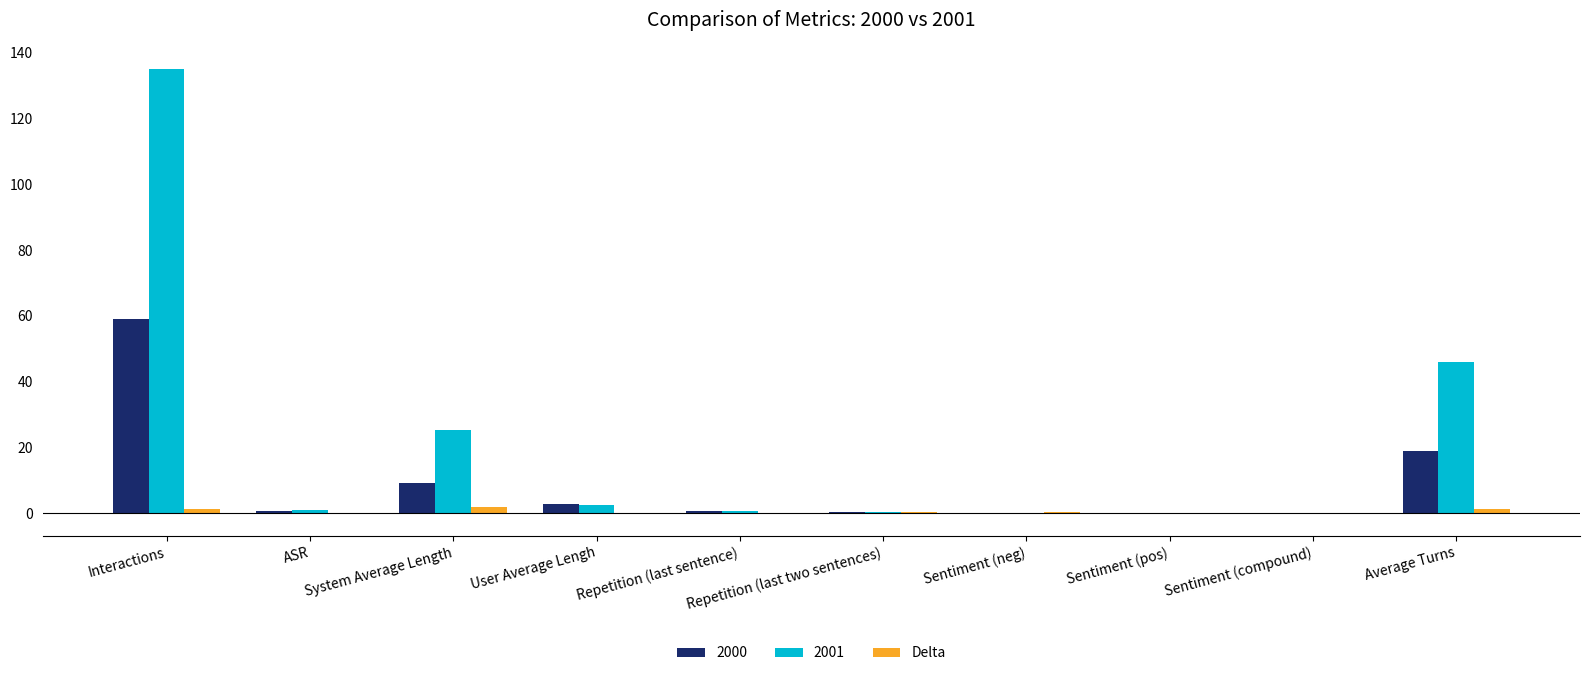

Which label corresponds to the largest value in the chart?

Interactions